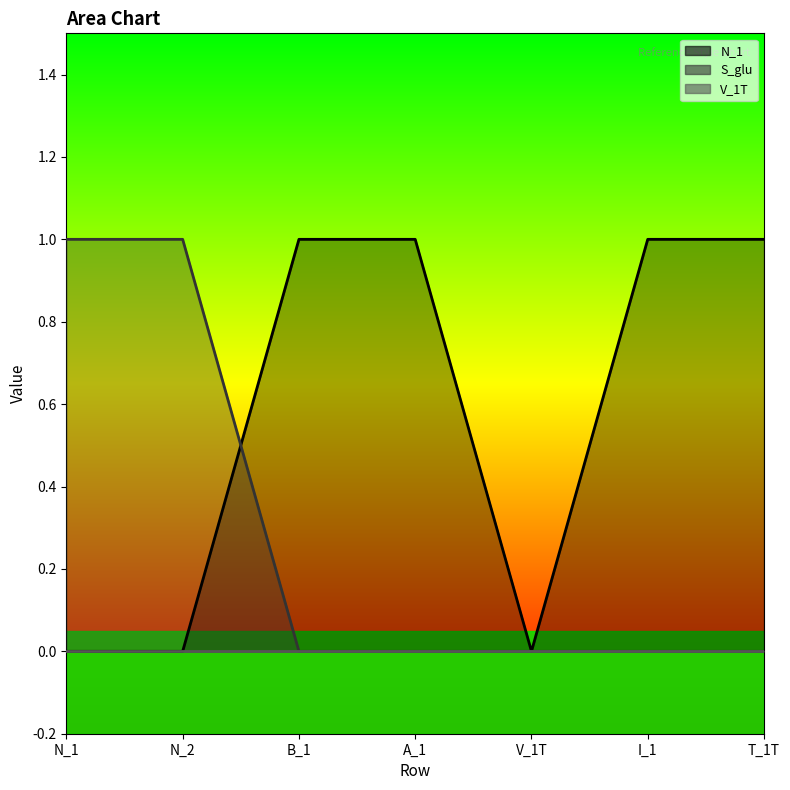

What is the spread (max minus min) of values at B_1?

1